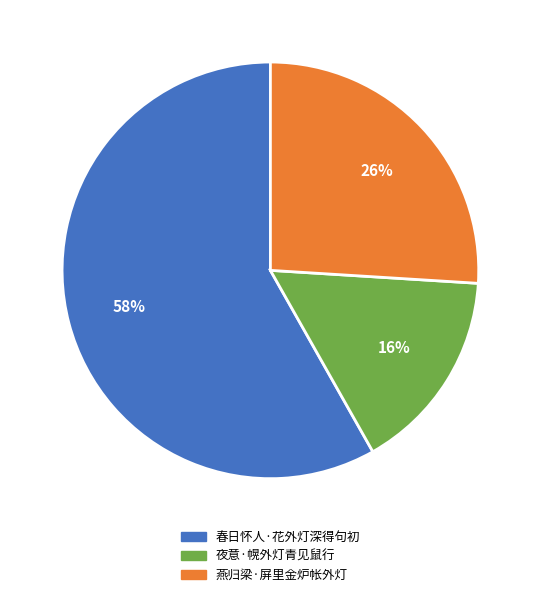

To the nearest percent, what portion does 夜意·幌外灯青见鼠行 represent?

16%